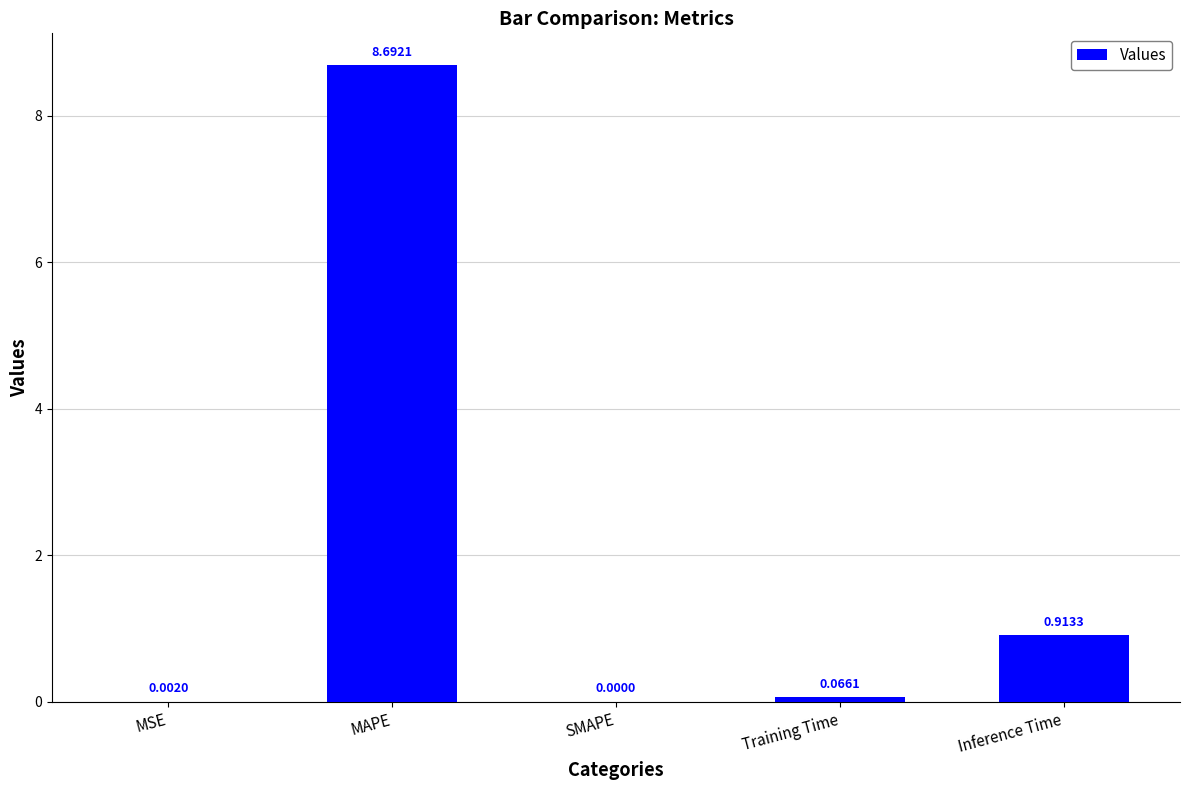

Does the chart contain stacked bars?

No